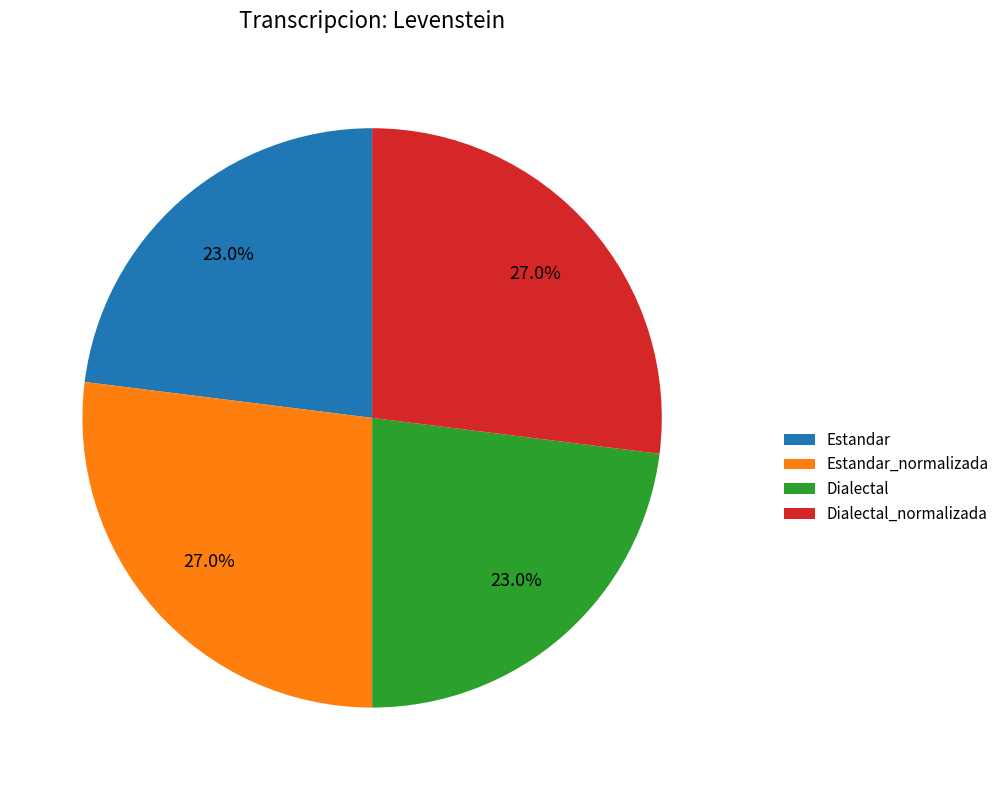

Is there any slice that represents more than half of the pie?

No